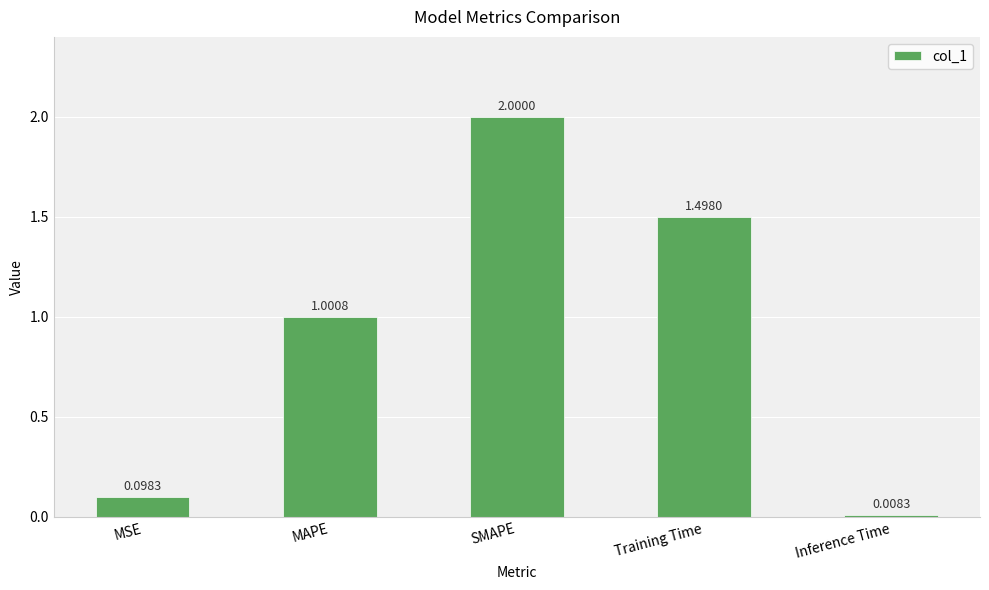

What is the maximum value shown in the chart?

2.0